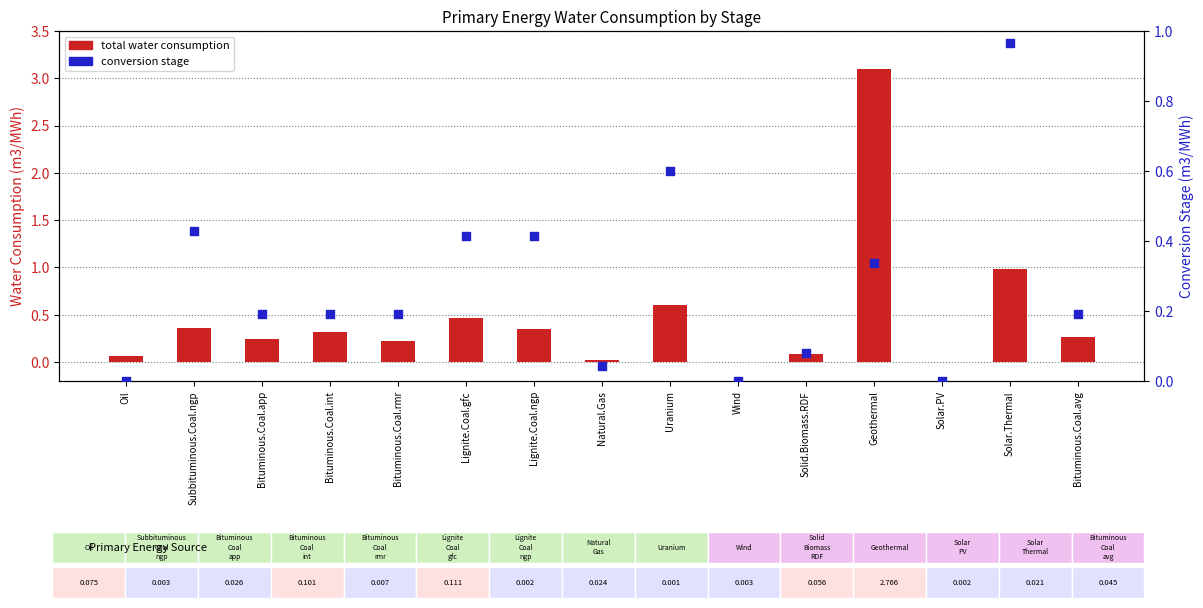

Which series reaches the minimum Y coordinate?

conversion stage